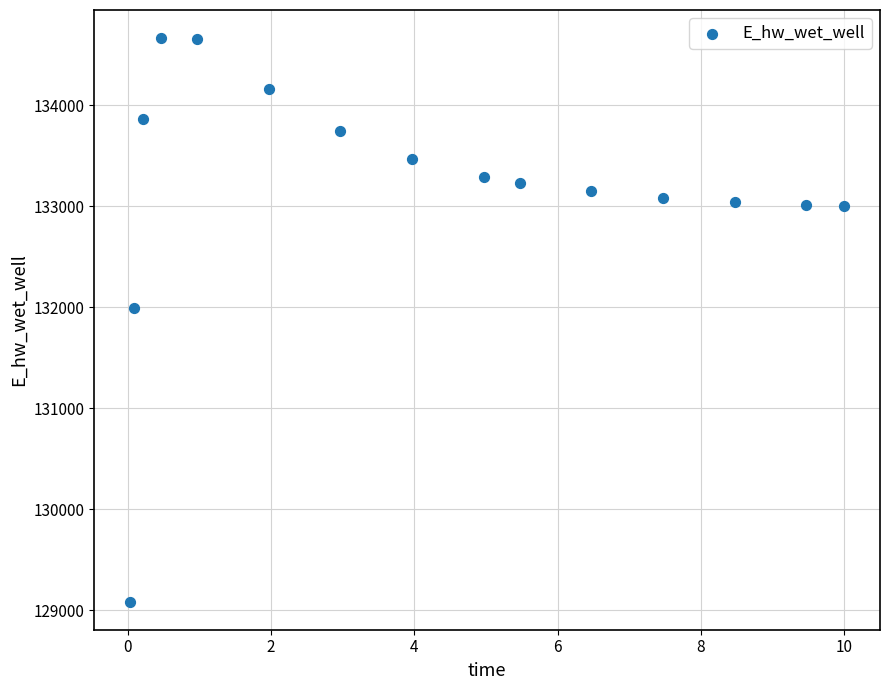

What Y value in the scatter plot is closest to 131875?

131996.7